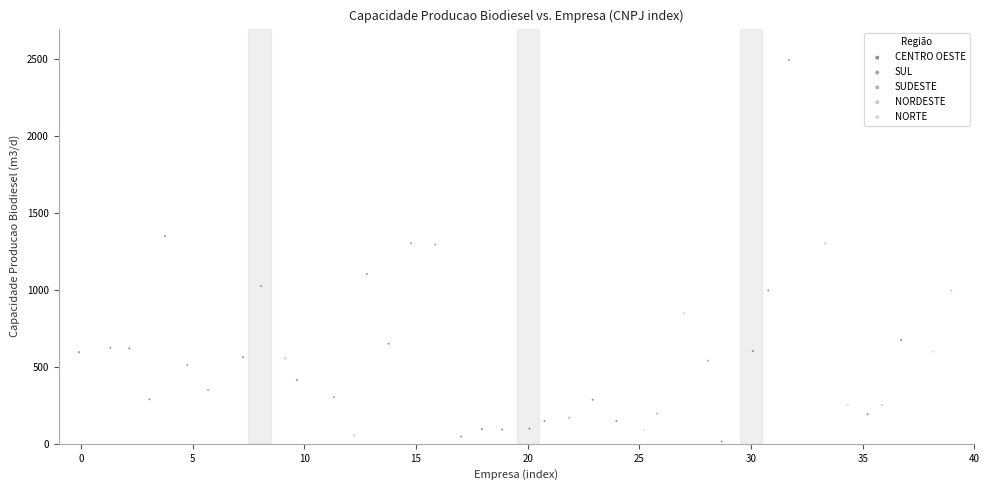

Which series has the widest spread of Y values?

SUL